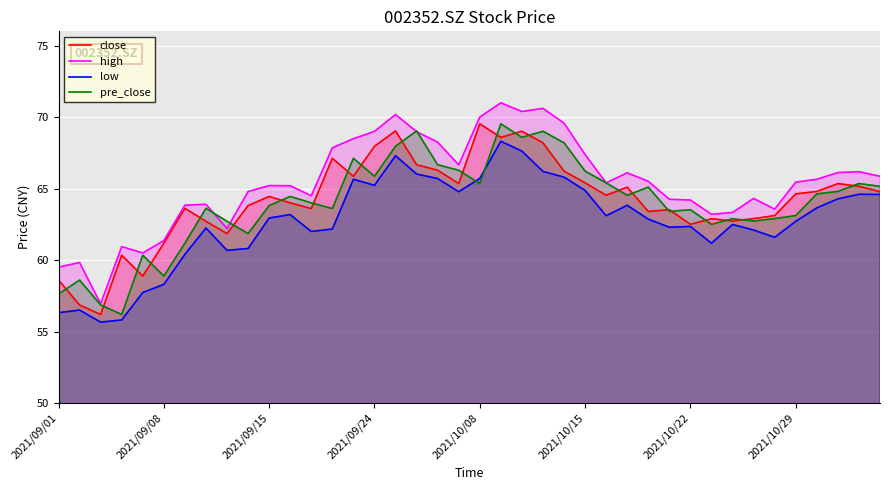

What is the difference between the highest and lowest values at 2021/09/15?

2.3